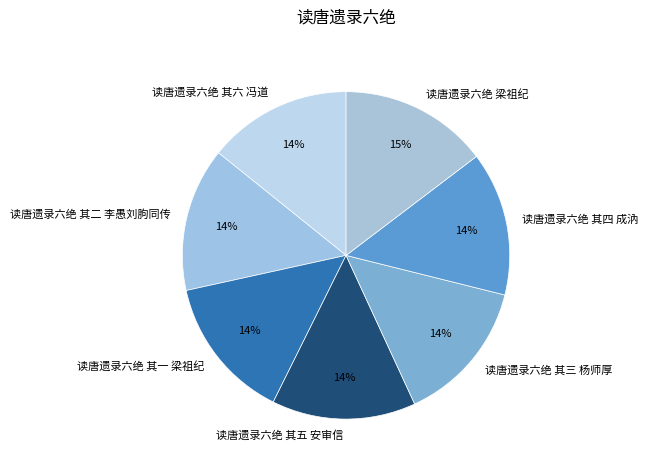

To the nearest percent, what percentage of the pie is 读唐遗录六绝 其二 李愚刘朐同传?

14%